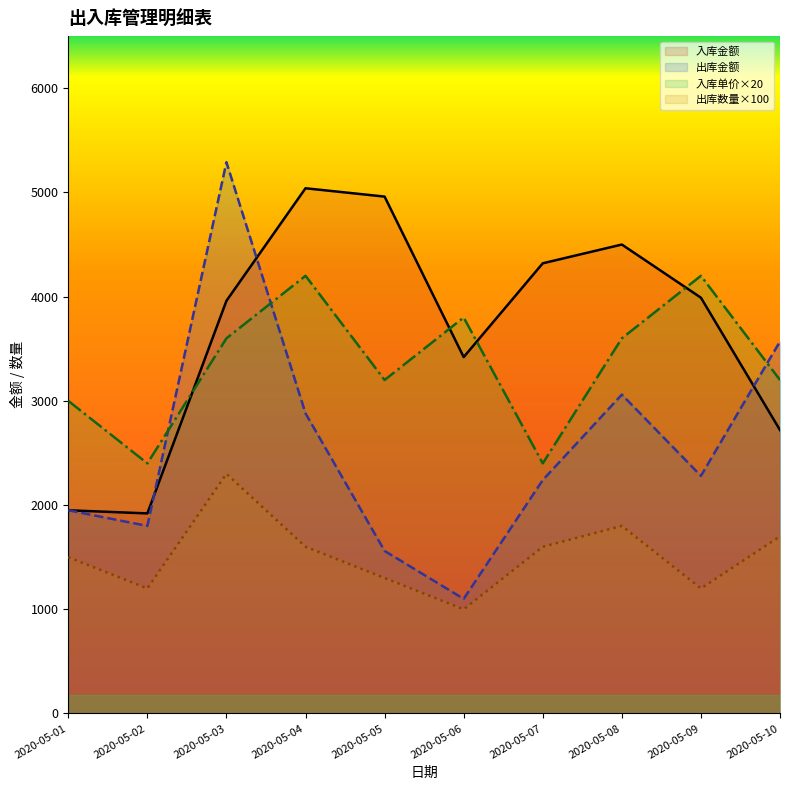

Reading right to left, what are all the values shown in this chart?

入库金额: 2020-05-10=2720	2020-05-09=3990	2020-05-08=4500	2020-05-07=4320	2020-05-06=3420	2020-05-05=4960	2020-05-04=5040	2020-05-03=3960	2020-05-02=1920	2020-05-01=1950
出库数量: 2020-05-10=1700	2020-05-09=1200	2020-05-08=1800	2020-05-07=1600	2020-05-06=1000	2020-05-05=1300	2020-05-04=1600	2020-05-03=2300	2020-05-02=1200	2020-05-01=1500
出库金额: 2020-05-10=3570	2020-05-09=2280	2020-05-08=3060	2020-05-07=2240	2020-05-06=1100	2020-05-05=1560	2020-05-04=2880	2020-05-03=5290	2020-05-02=1800	2020-05-01=1950
入库单价: 2020-05-10=3200	2020-05-09=4200	2020-05-08=3600	2020-05-07=2400	2020-05-06=3800	2020-05-05=3200	2020-05-04=4200	2020-05-03=3600	2020-05-02=2400	2020-05-01=3000